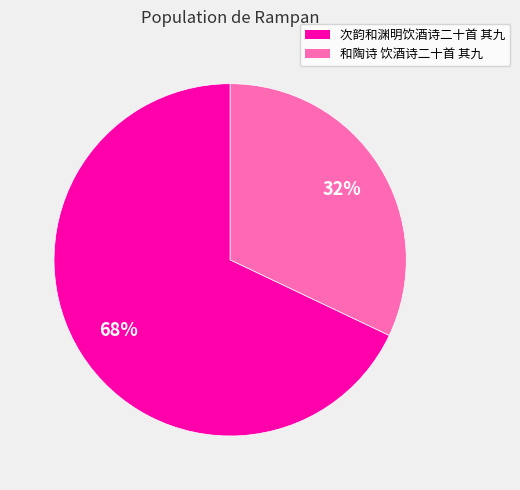

What percentage is the 和陶诗 饮酒诗二十首 其九 slice, to the nearest percent?

32%